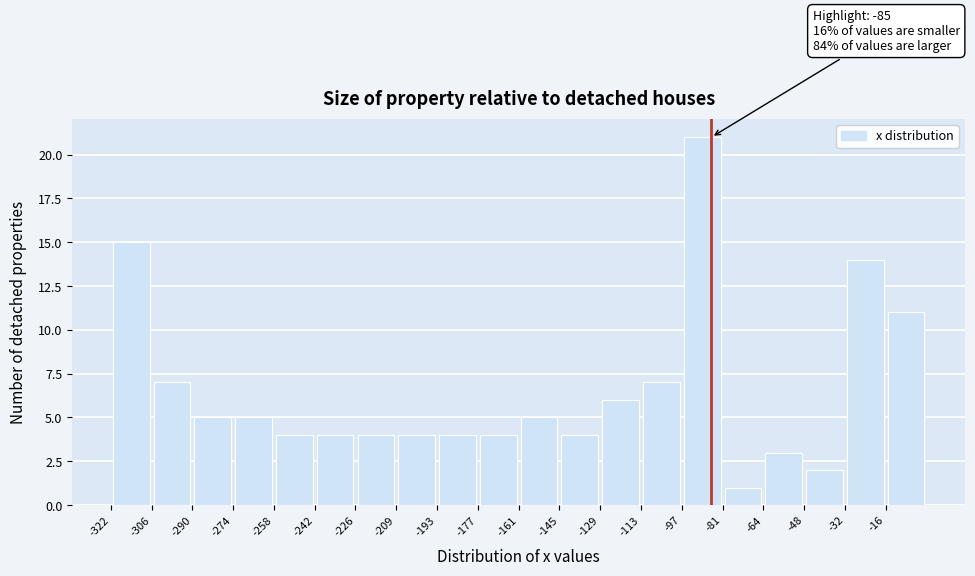

Over which range of the x-axis is the bar tallest?

-96 to -80